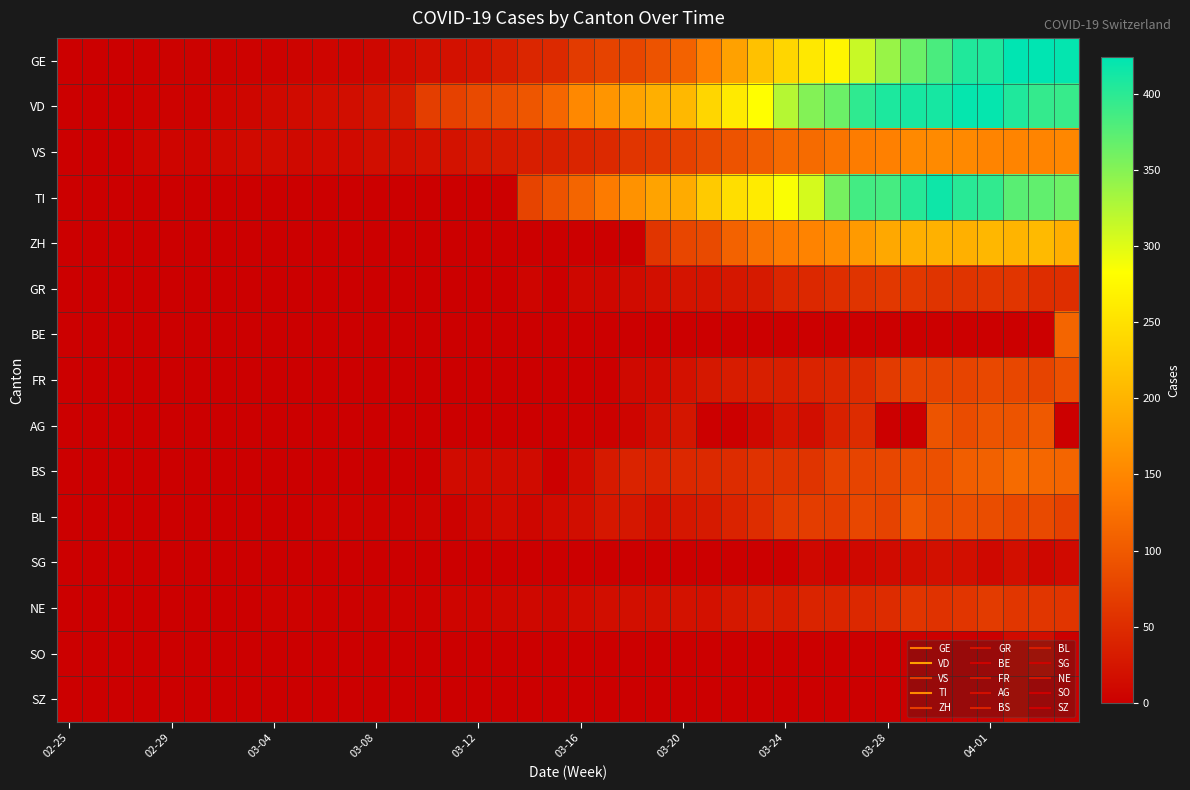

What is the greatest value displayed?

424